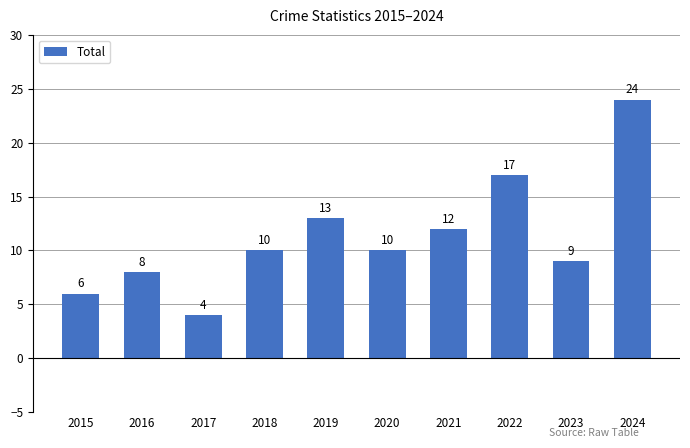

What is the difference between the maximum and minimum values?

20